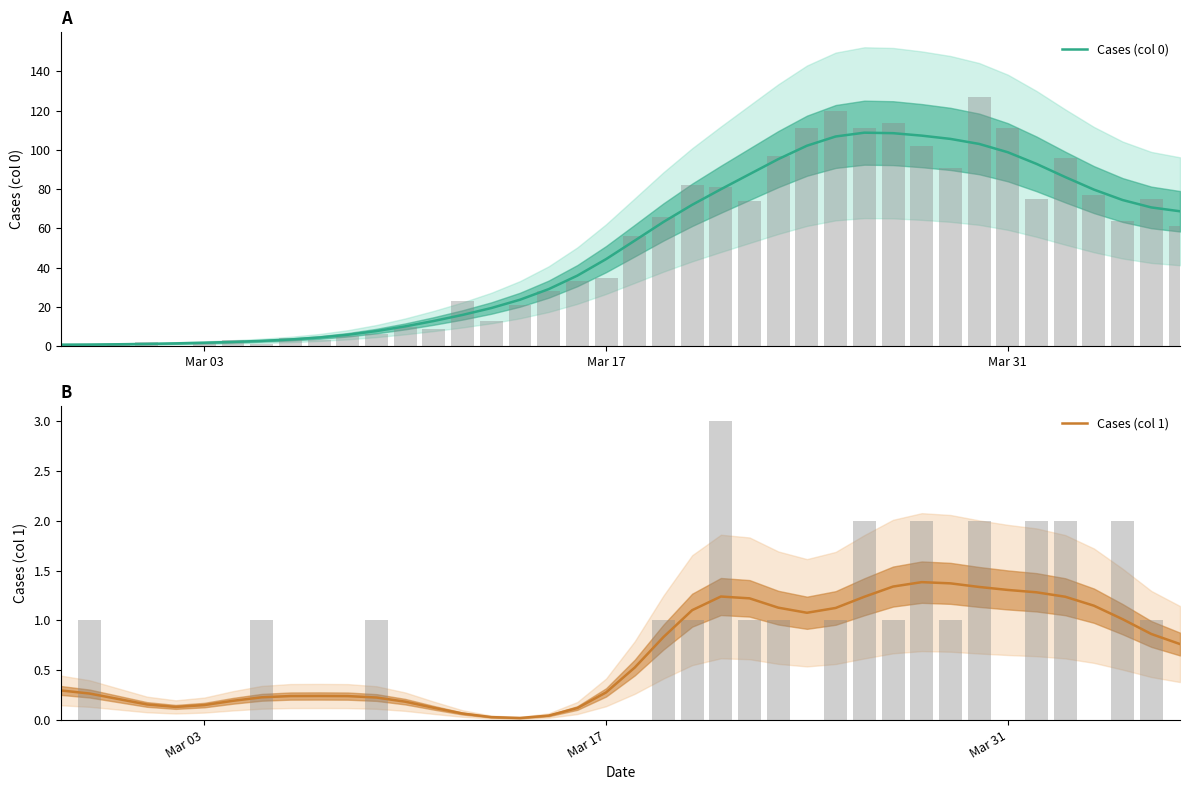

How many values in the Cases (col 0) series exceed 53?

20